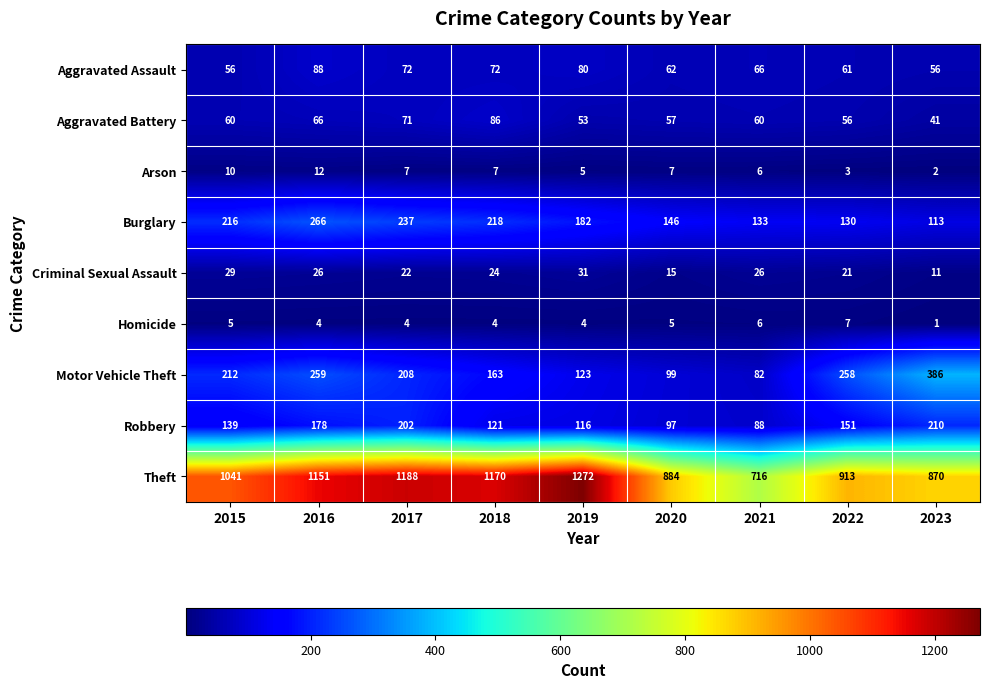

Which series has the largest range (max minus min)?

Theft